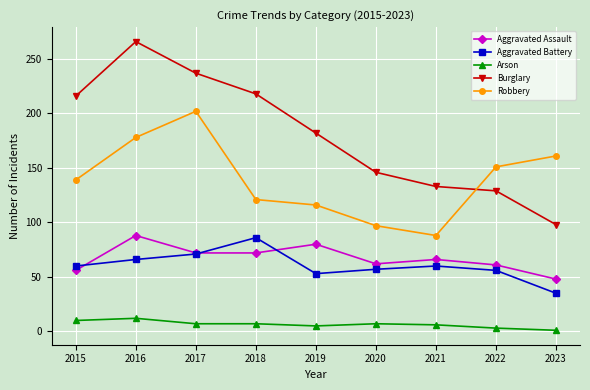

What is the difference between the Burglary values at 2022 and 2017?

108